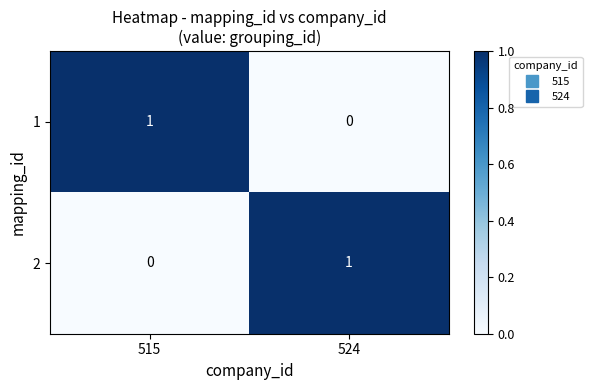

Reading right to left, transcribe all the data shown in this chart.

1: 524=0	515=1
2: 524=1	515=0